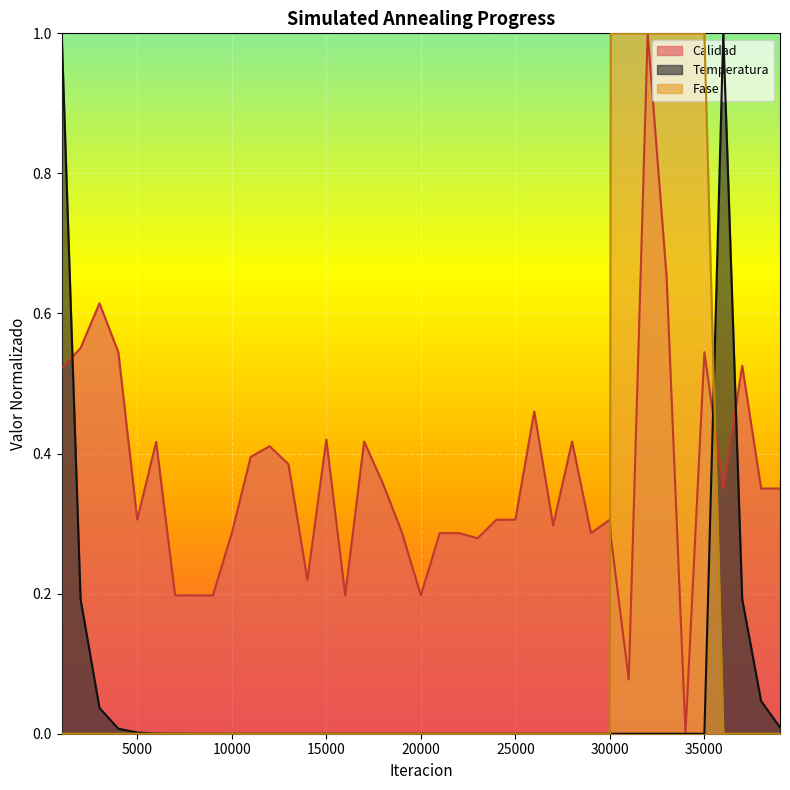

How many positive values does the Temperatura series have?

16